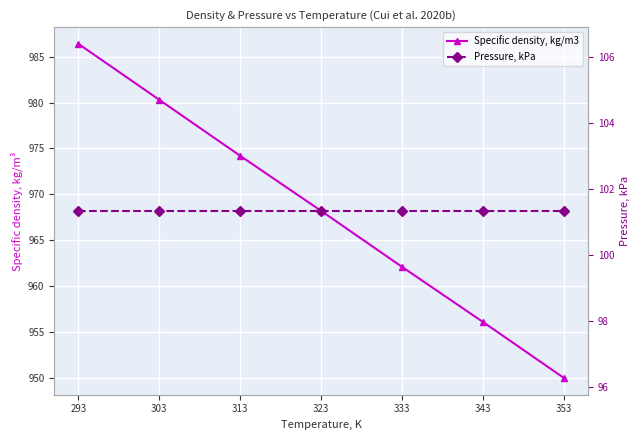

Which label corresponds to the largest value in the chart?

293